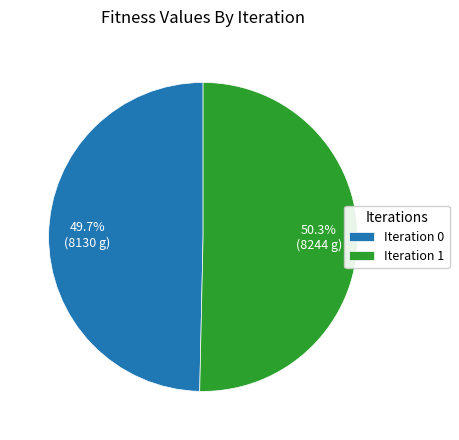

Which slice is the largest?

Iteration 1